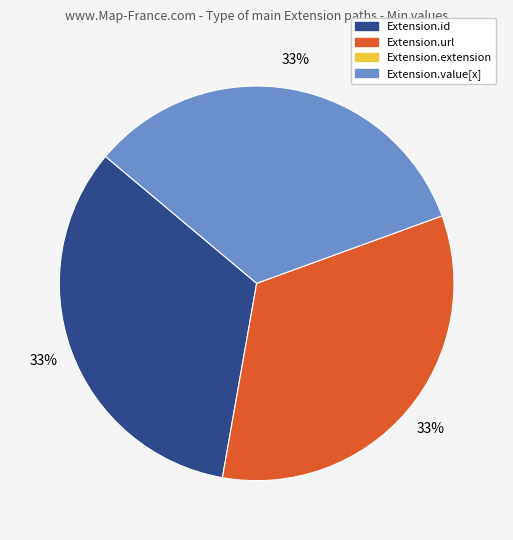

Does any single category account for the majority?

No